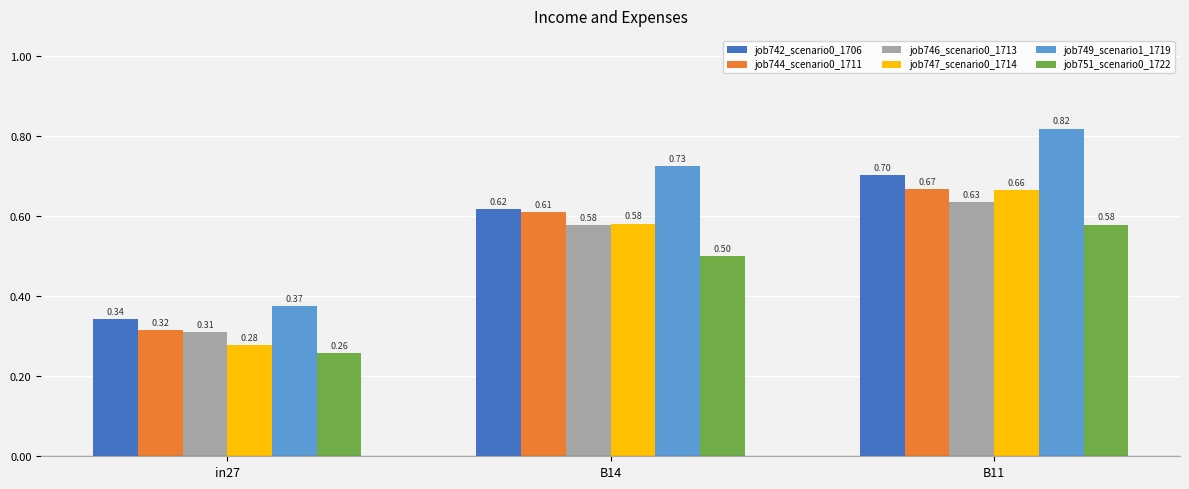

At how many categories does at least one series exceed 0?

3